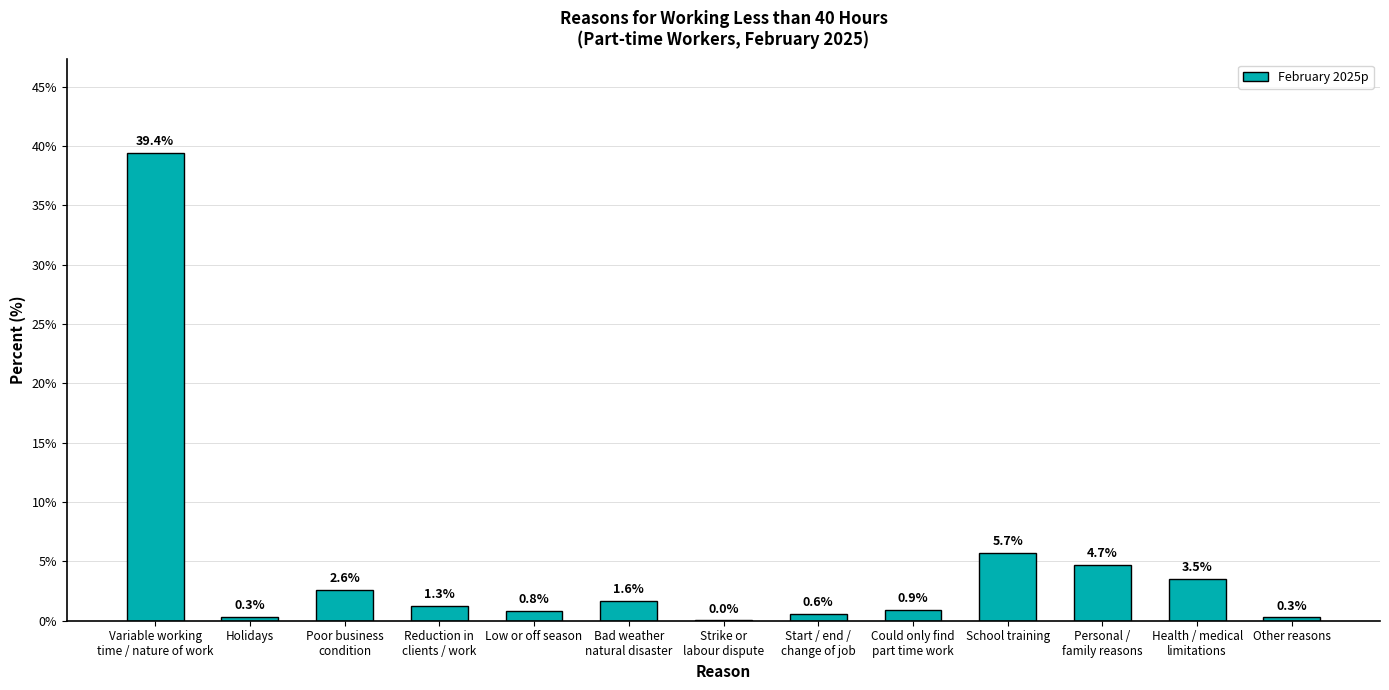

How many data points does each series have?

13